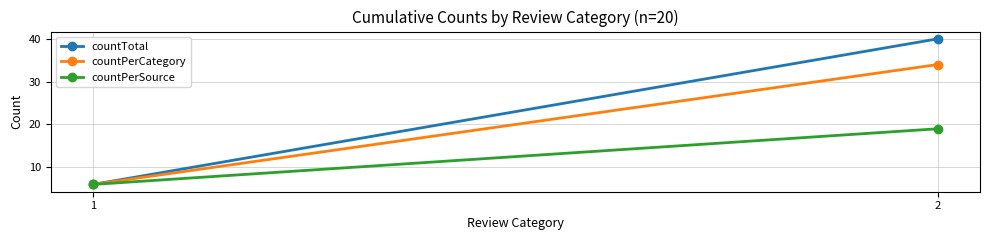

Reading right to left, extract all data points from this chart.

countTotal: 40	6
countPerCategory: 34	6
countPerSource: 19	6